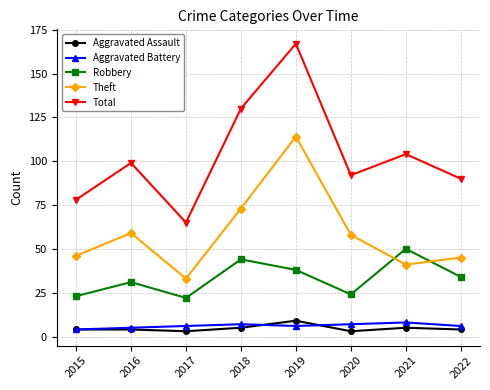

Where is the first local minimum for Total?

2017